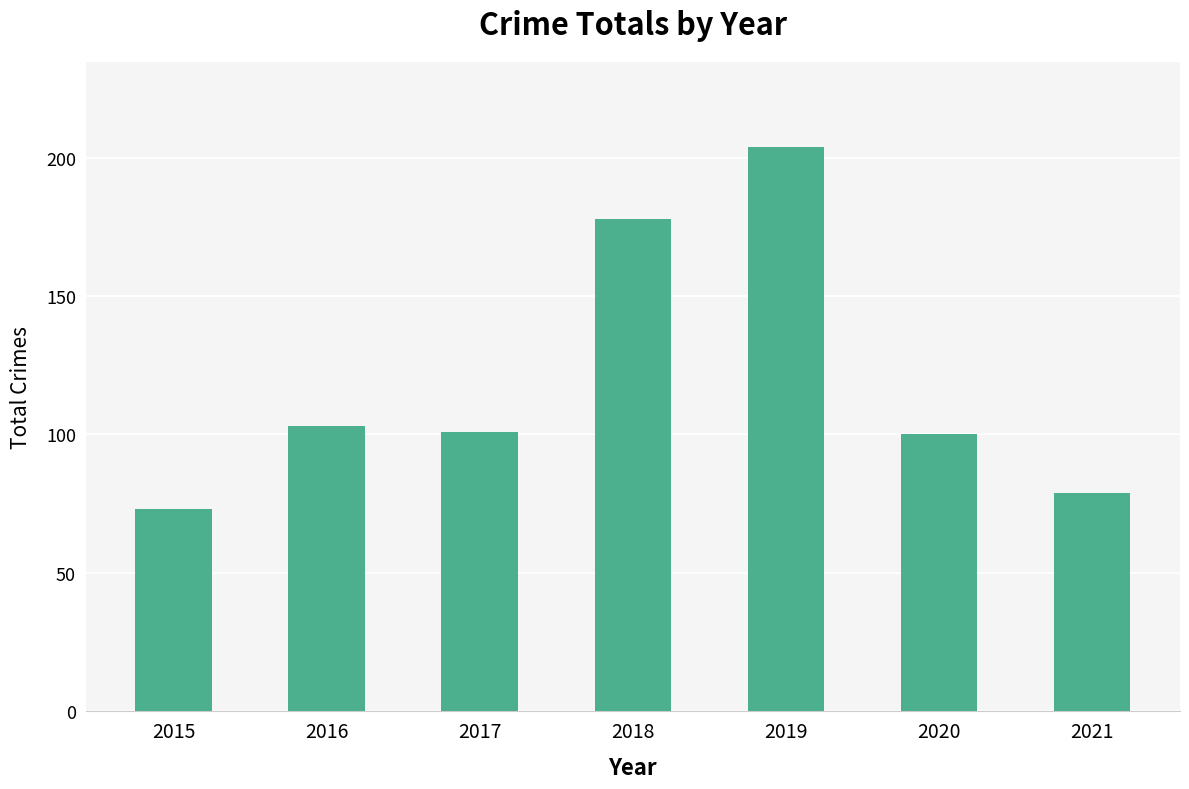

What is the sum of all values?

838